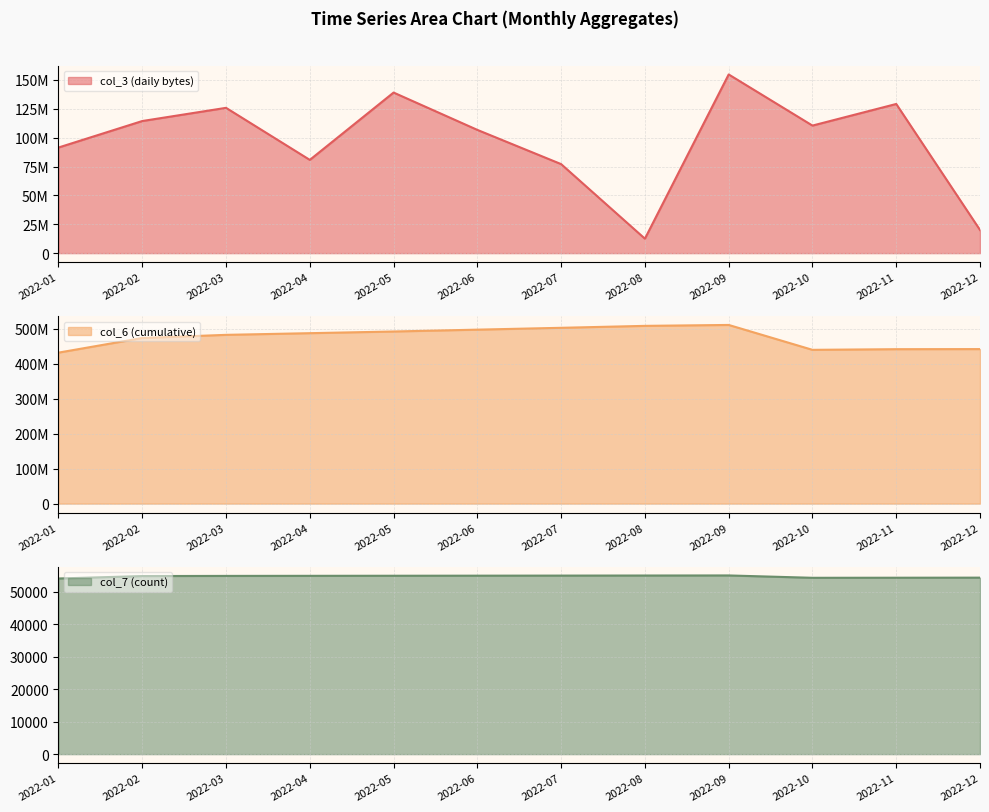

At how many categories does at least one series exceed 335260886?

12